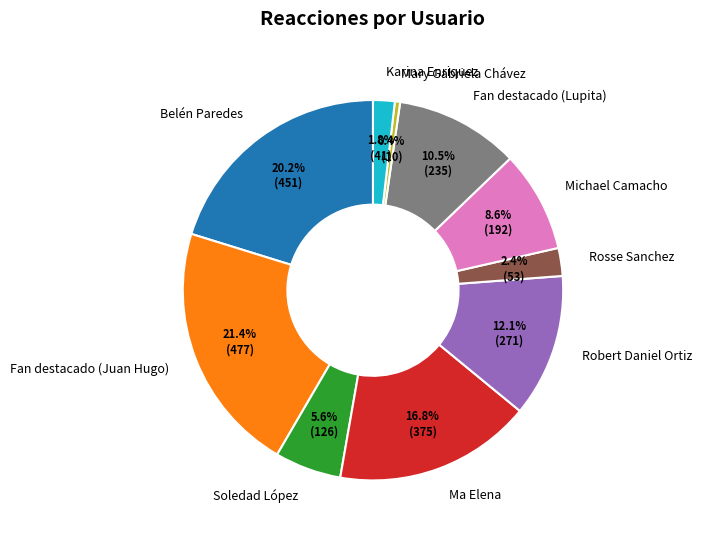

To the nearest percent, what is the average slice percentage?

10%